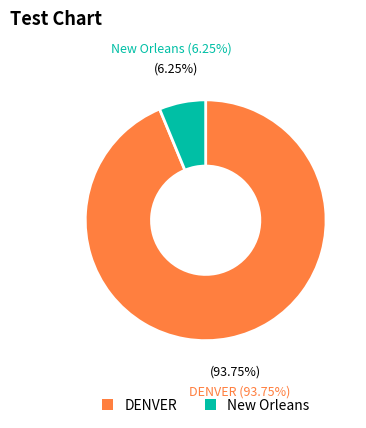

Is DENVER the majority of the pie?

Yes